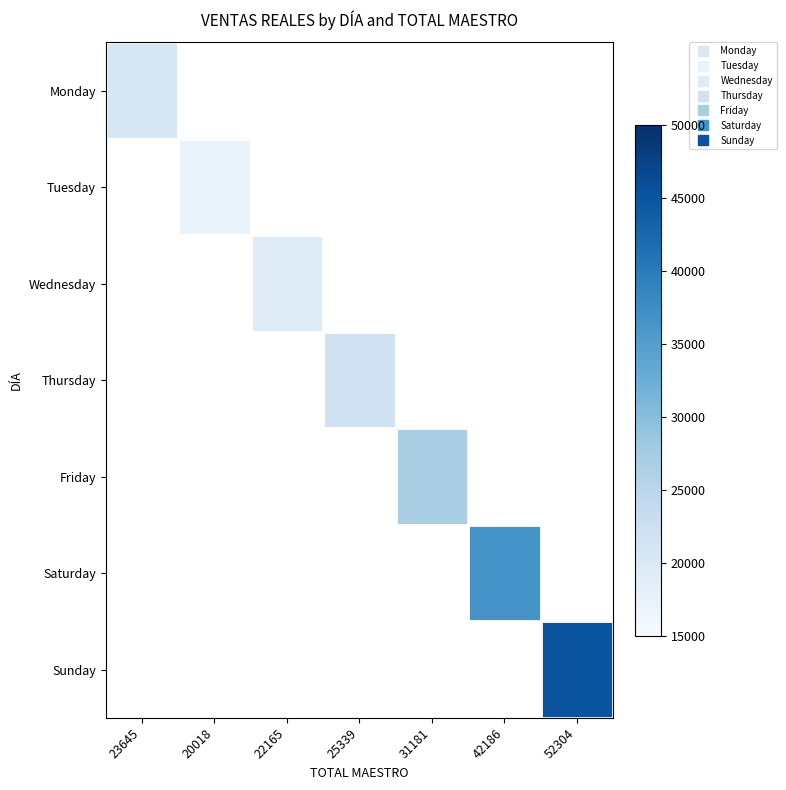

Which category has the lowest value across all series?

20018